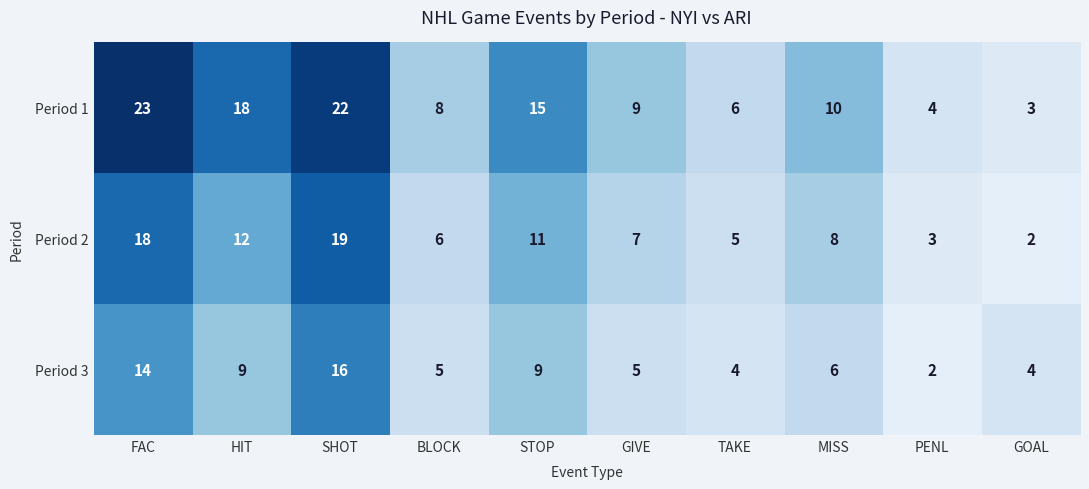

At which label is Period 2 closest to 10?

STOP